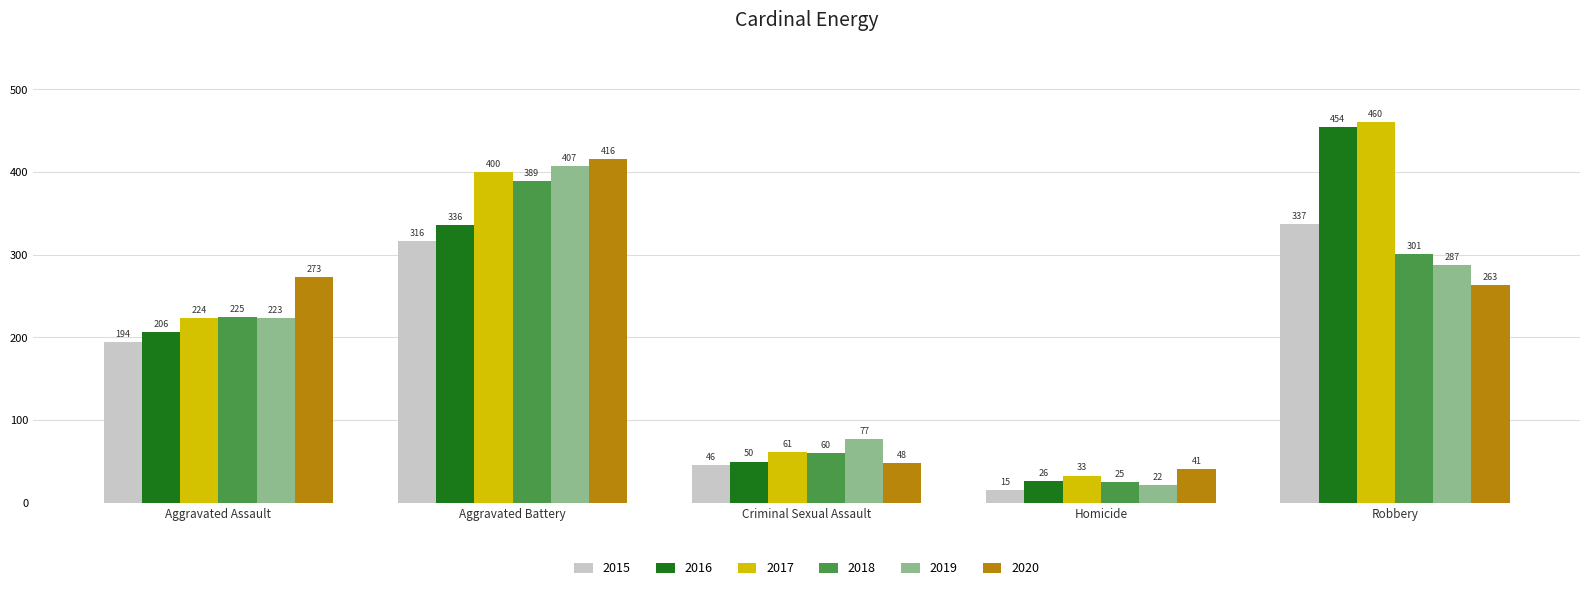

Which label corresponds to the smallest value in the chart?

Homicide